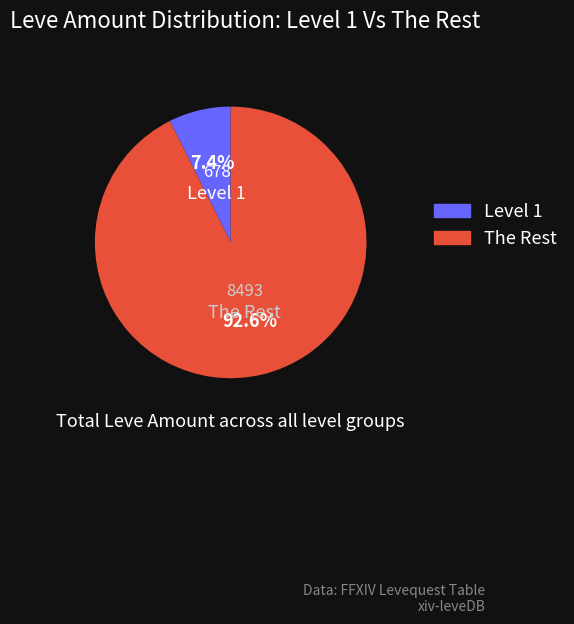

Is there a majority slice in this chart?

Yes